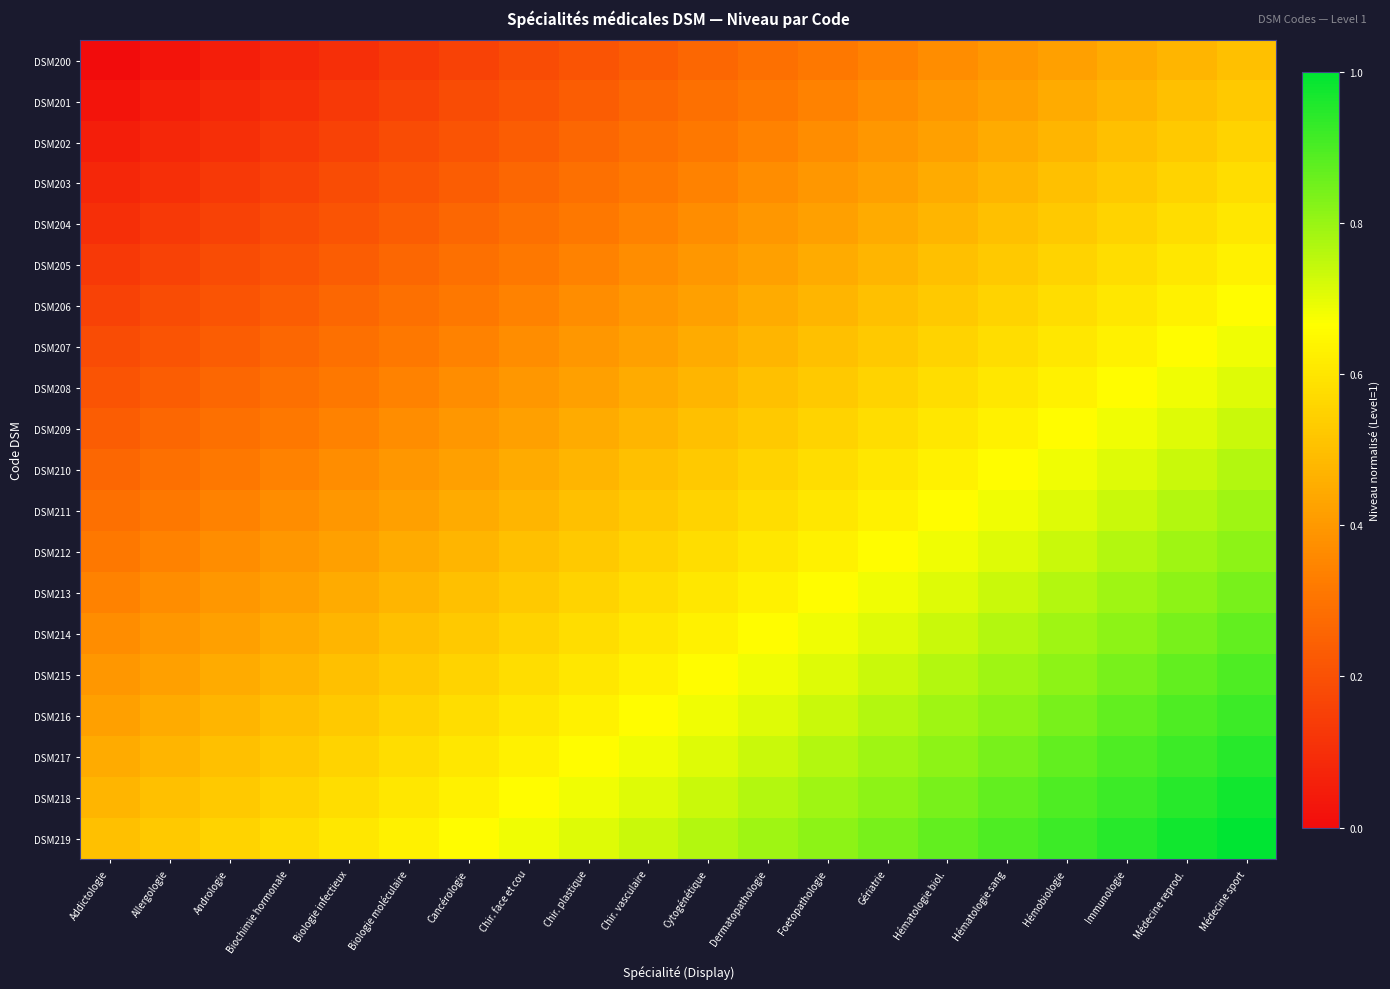

What is the total value across all series at Addictologie?

5.0